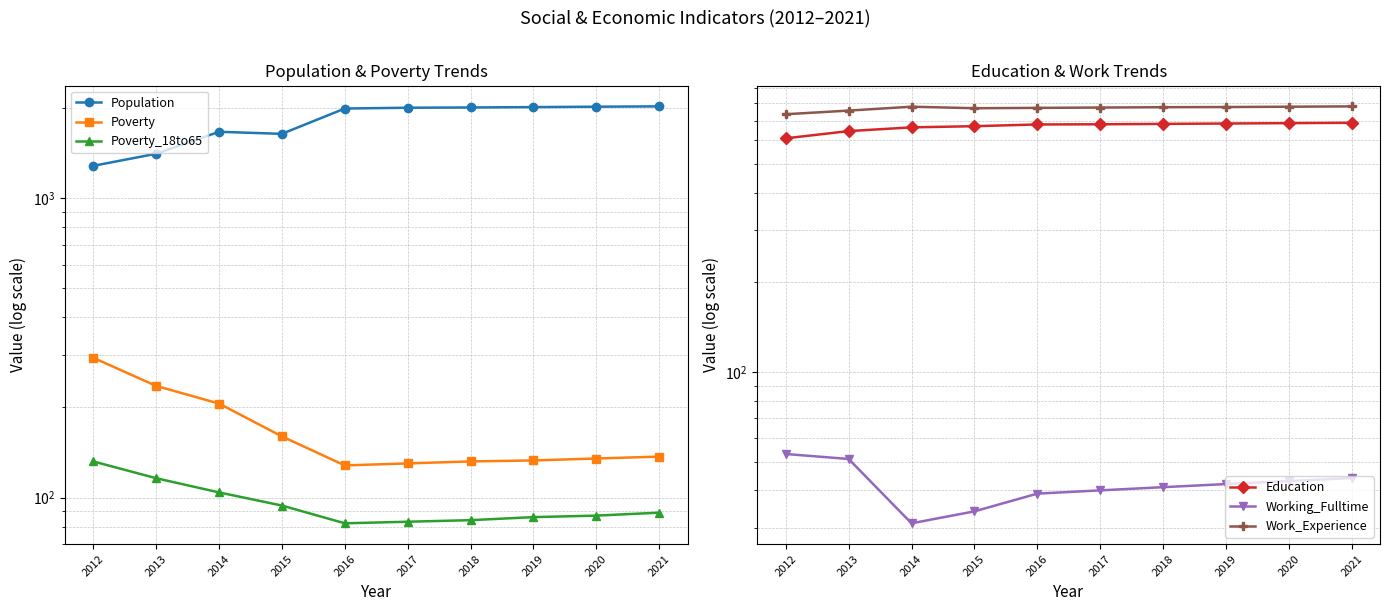

At which category does the chart reach its peak across all series?

2021